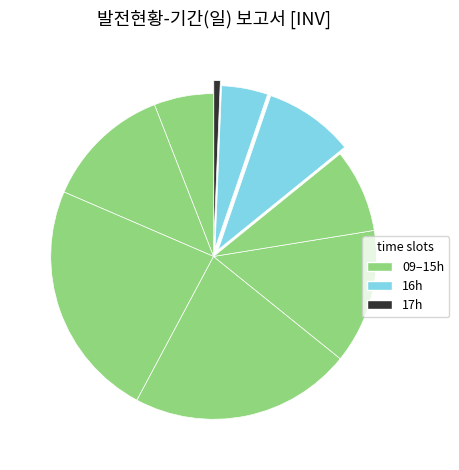

Count the number of slices in the pie.

9